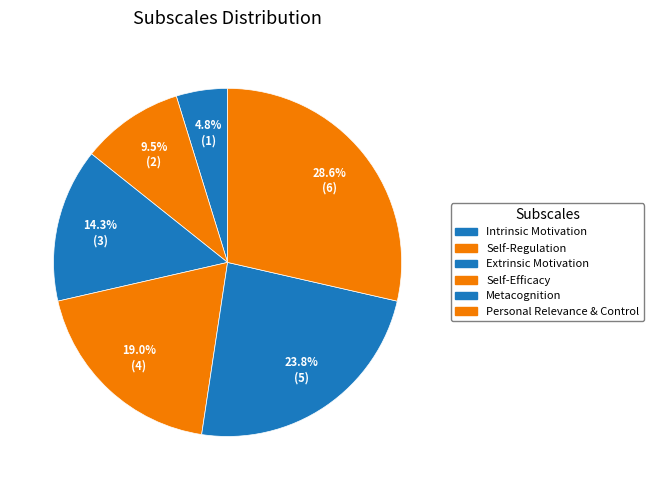

Which category has the biggest portion of the pie?

Personal Relevance & Control